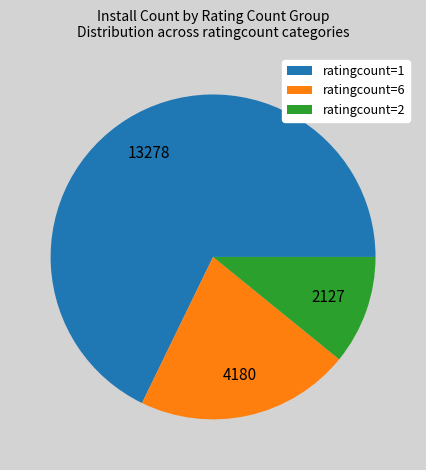

Count the number of slices in the pie.

3